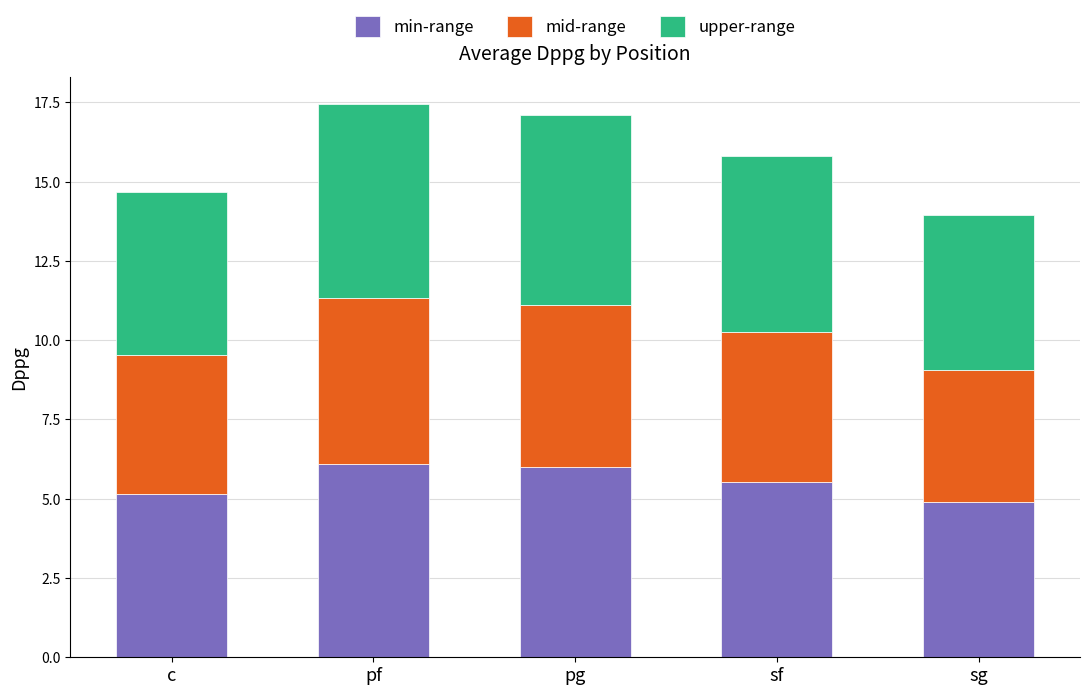

What are all the series names shown in the legend?

min-range, mid-range, upper-range